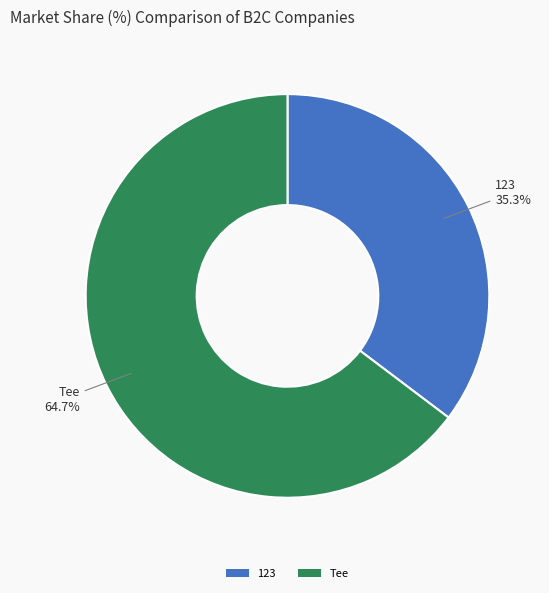

Which slice is the smallest?

123